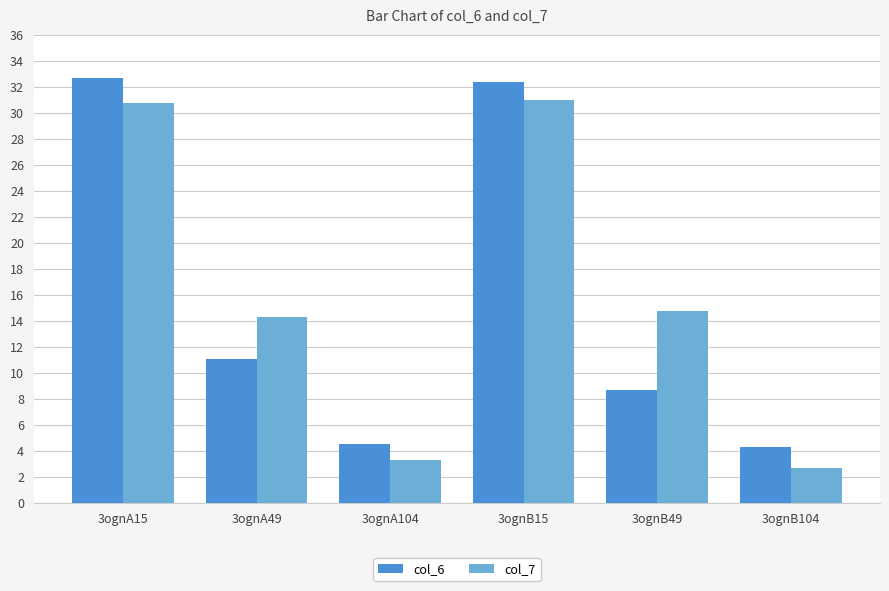

What is the spread (max minus min) of values at 3ognB104?

1.6